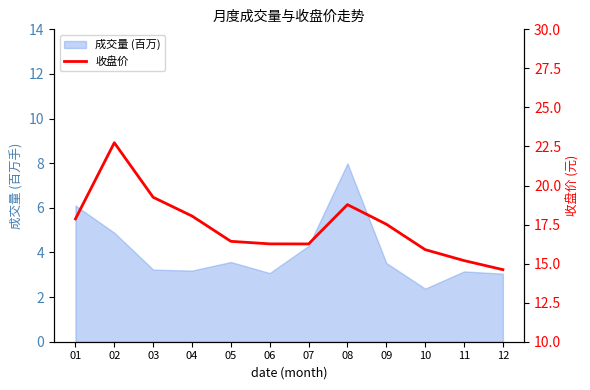

Reading left to right, transcribe all the data shown in this chart.

17.9	22.7	19.2	18.0	16.4	16.3	16.3	18.8	17.5	15.9	15.2	14.6